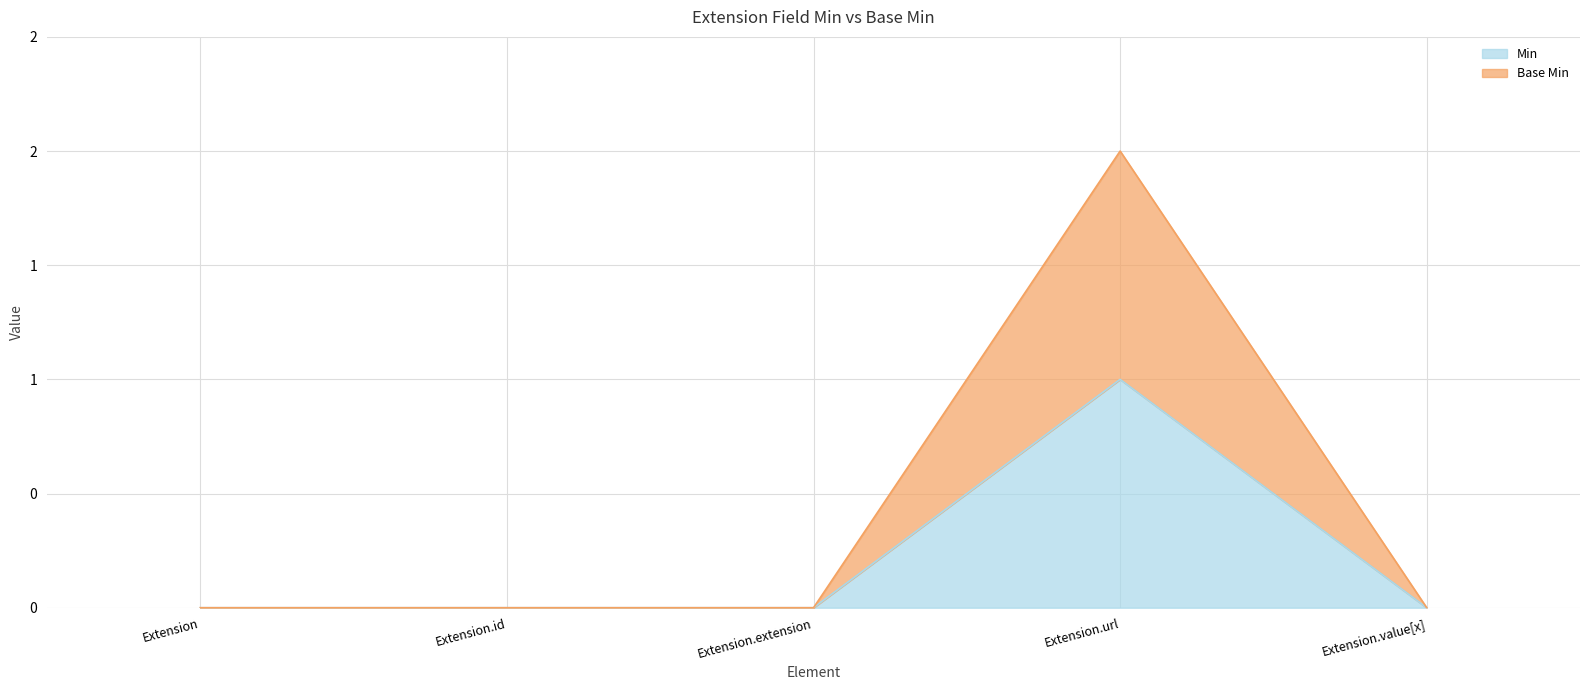

At which label is Base Min closest to 1?

Extension